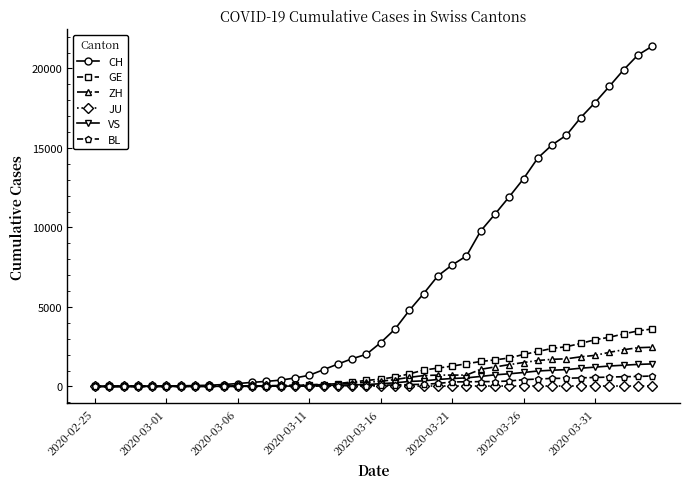

What is the highest value of the VS series?

1416